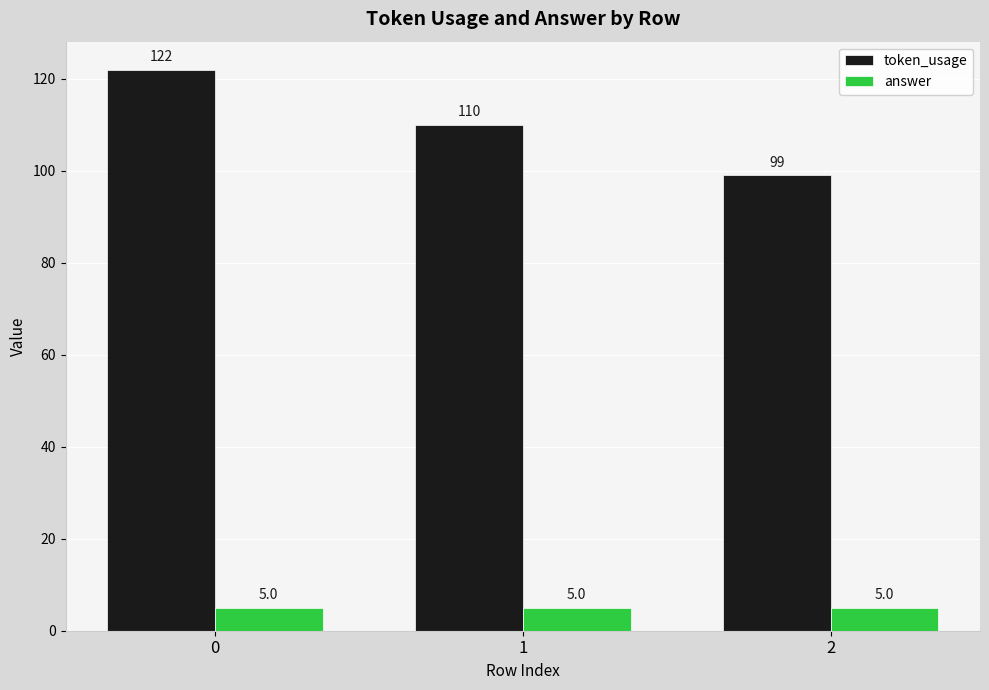

What is the approximate value of token_usage at 0, to the nearest 5?

120